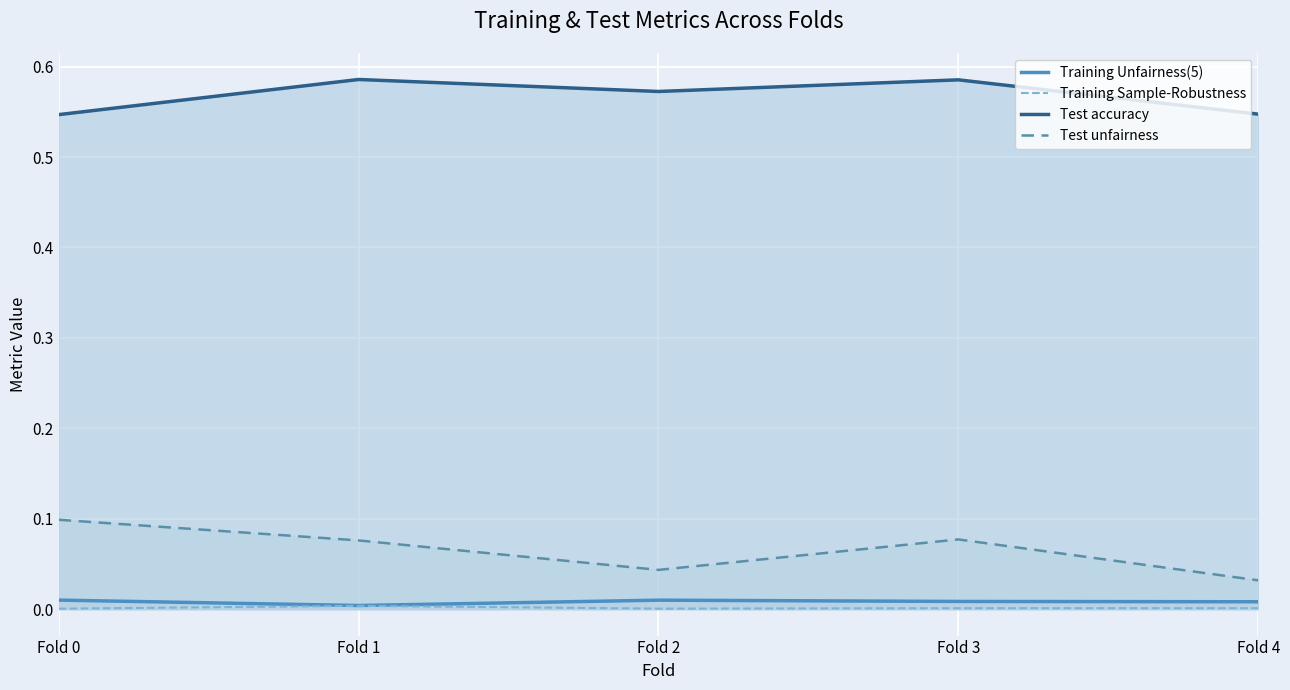

The Training Unfairness(5) series shows 0.0 at Fold 2. True or false?

False